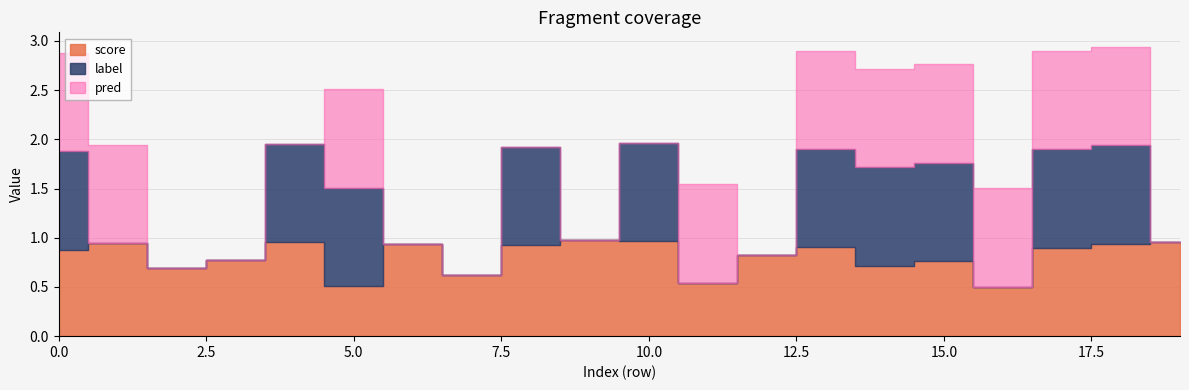

What is the maximum value for label?

1.0